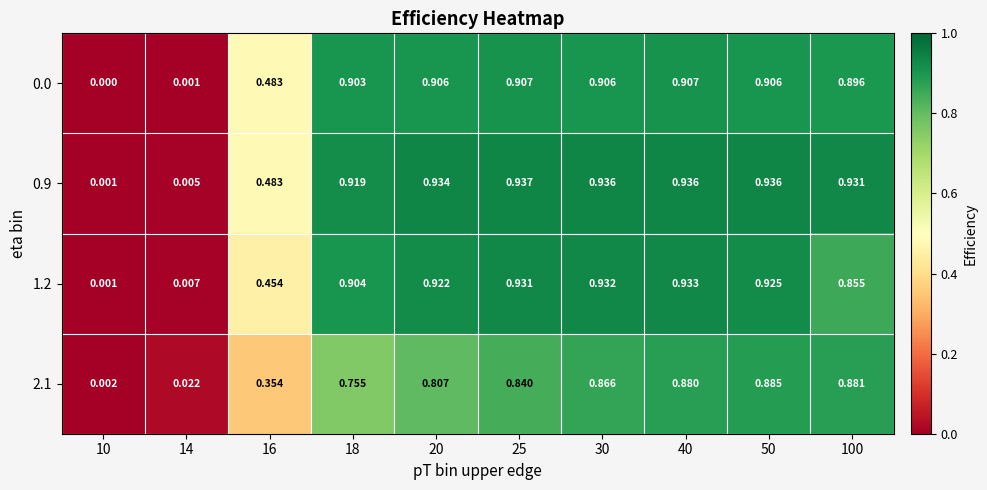

Is the value of 2.1 at 18 greater than the value of 1.2 at 100?

No